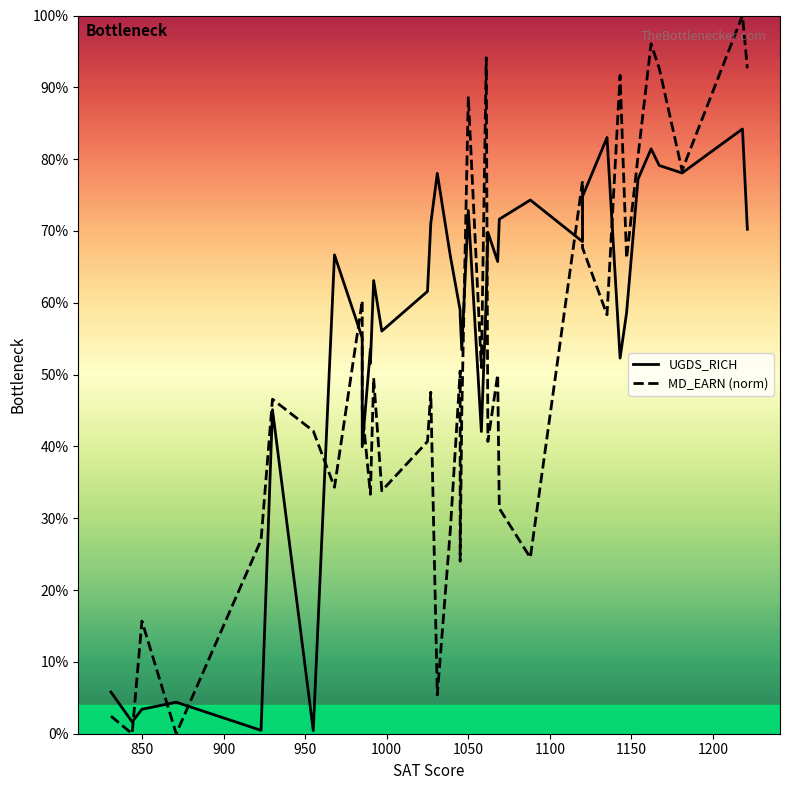

What are all the series names shown in the legend?

UGDS_RICH, MD_EARN (norm)